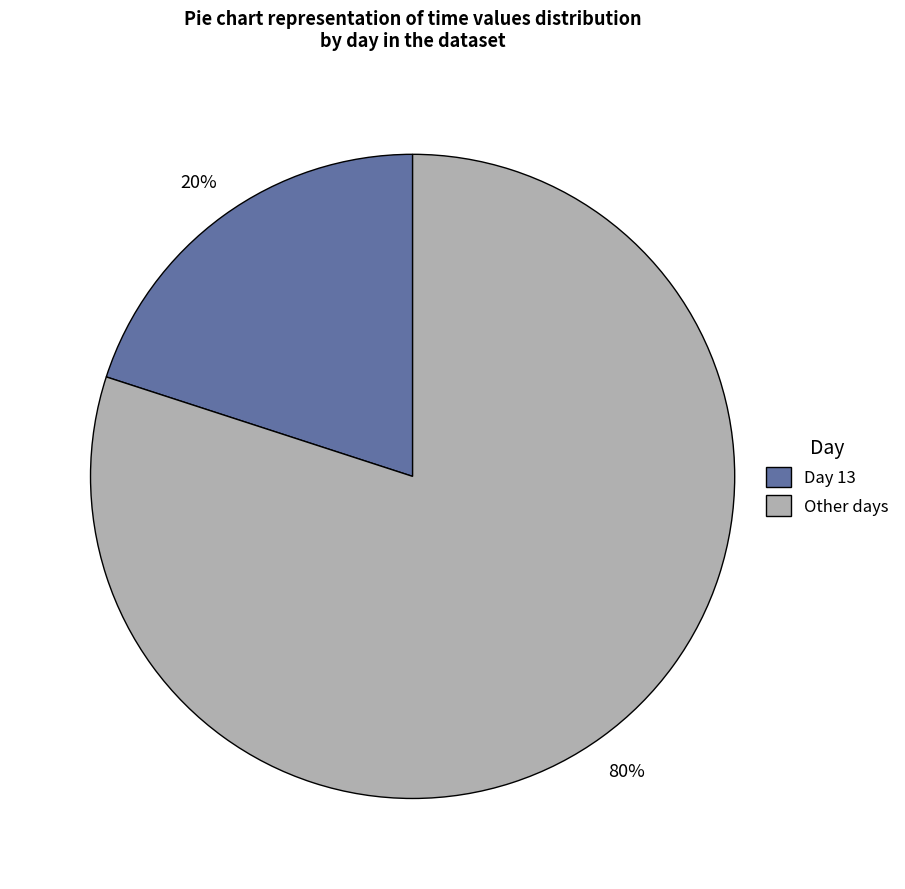

To the nearest percent, what is the average slice percentage?

50%